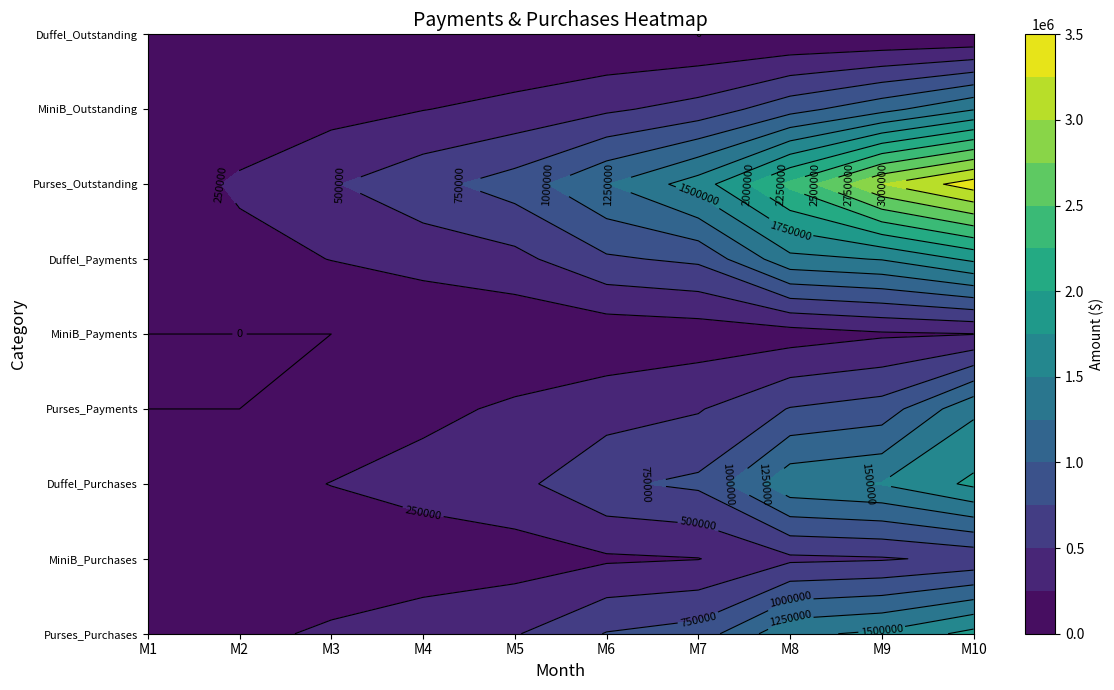

Which series has the largest range (max minus min)?

Purses_Outstanding